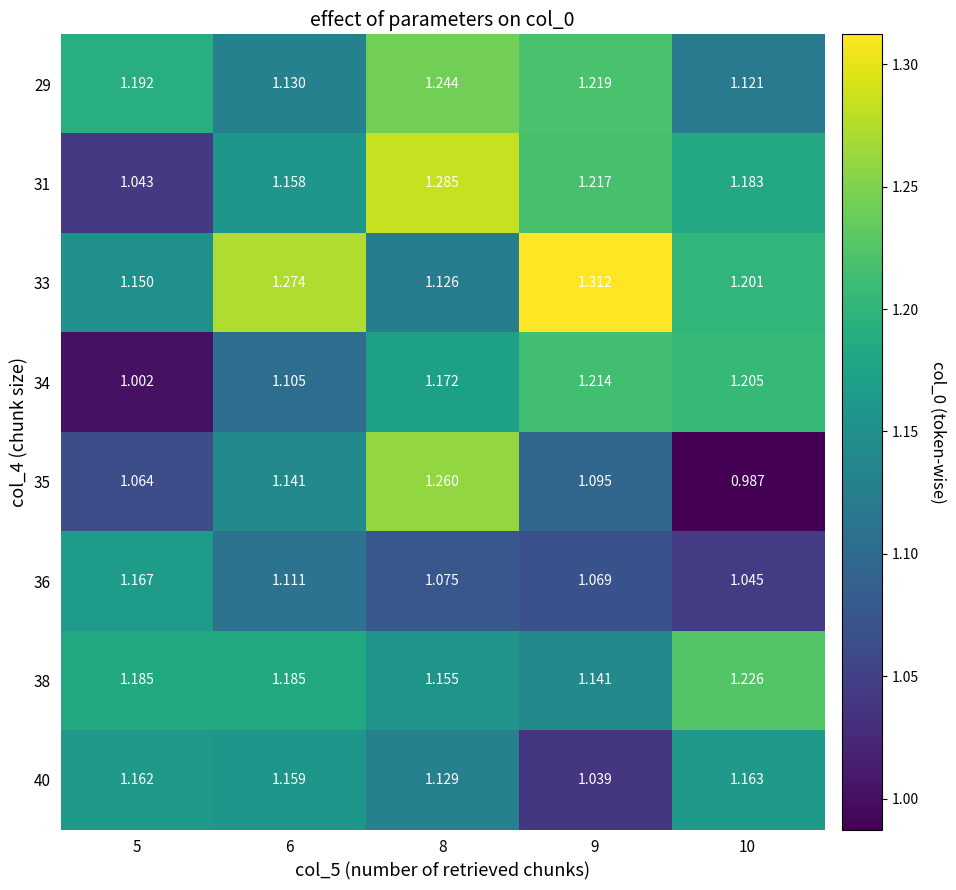

Is the value of 33 at 9 greater than the value of 36 at 10?

Yes